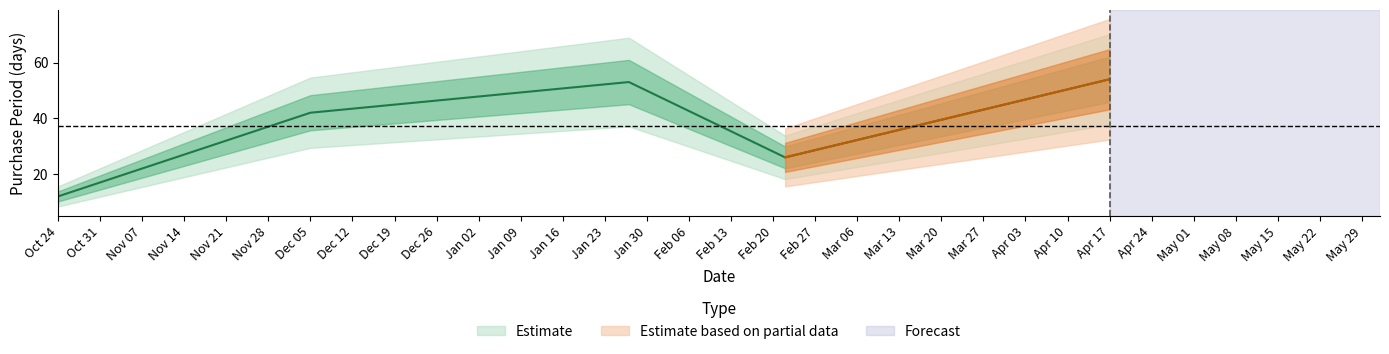

What is the difference between the maximum and second lowest values?

28